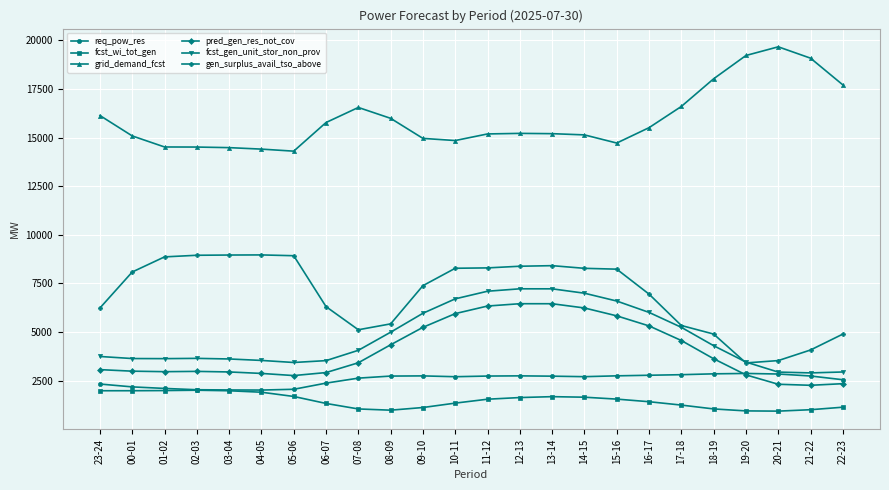

What is the maximum value for grid_demand_fcst?

19663